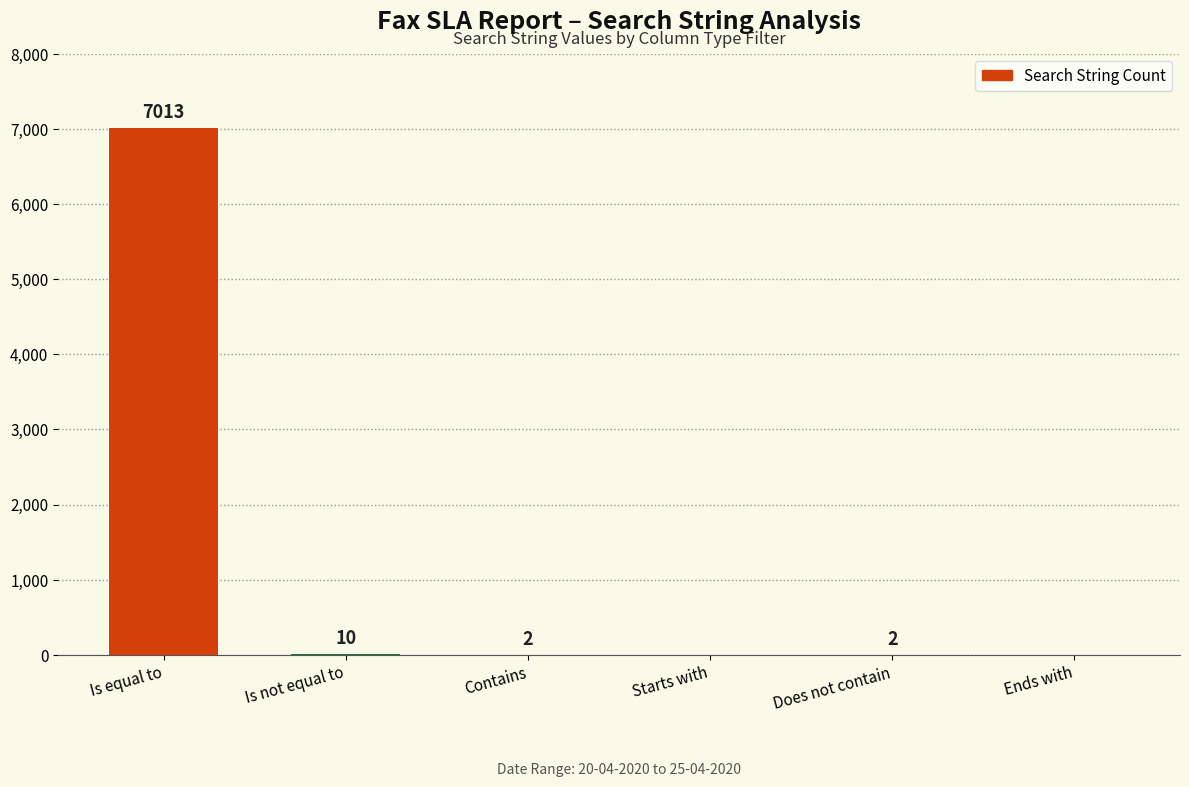

What is the greatest value displayed?

7013